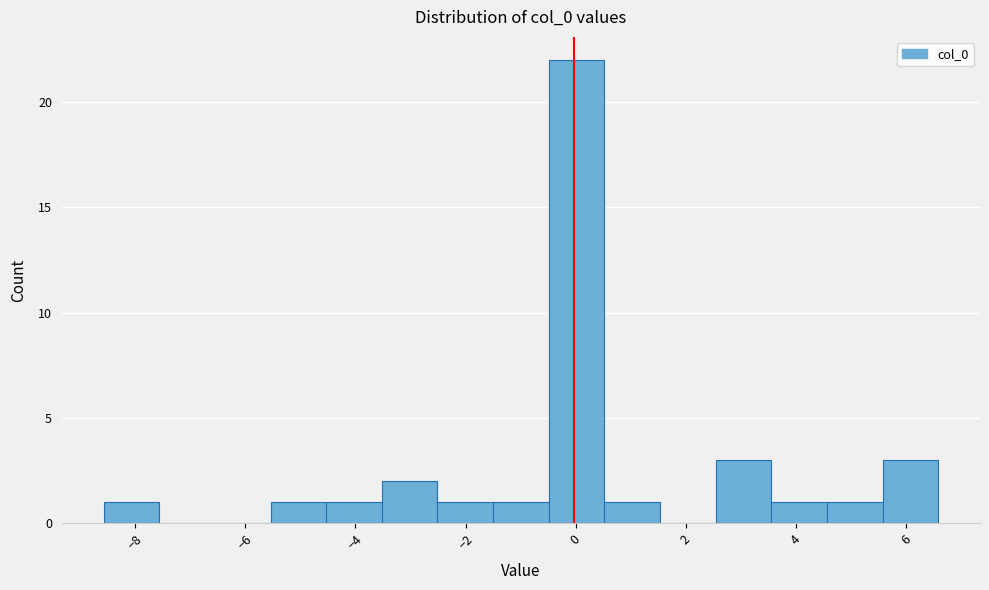

Which range on the x-axis has the tallest bar?

-0.4 to 0.6